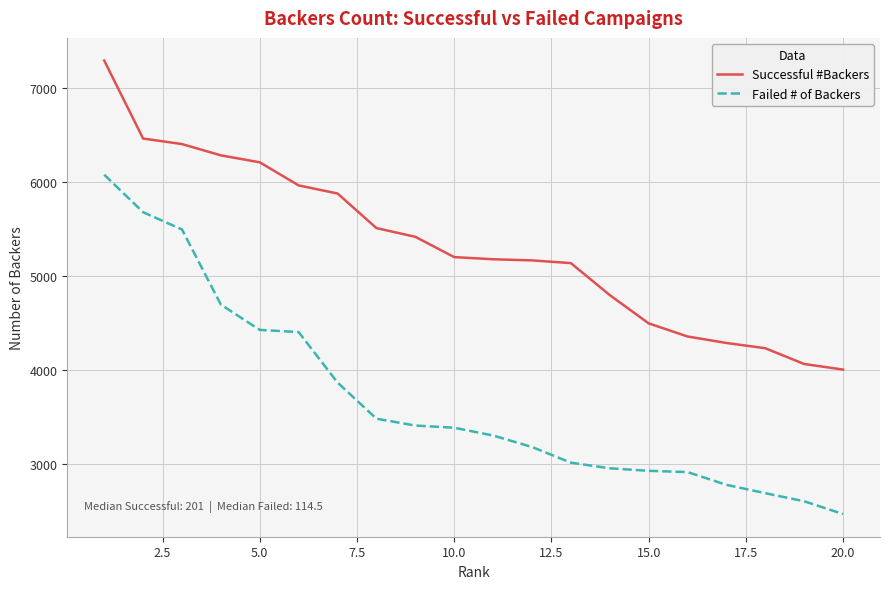

What is the maximum value shown in the chart?

7295